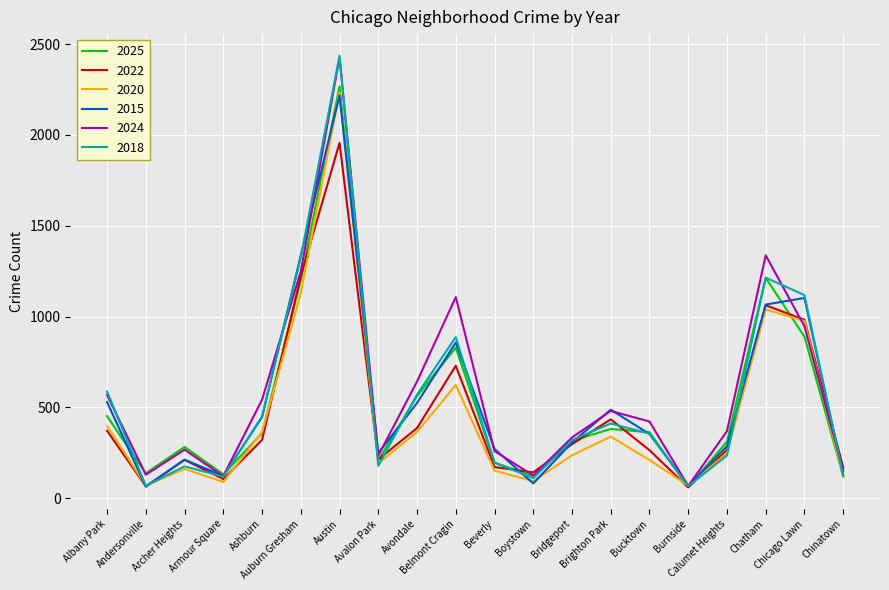

Is it true that 2020 equals 69 at Andersonville?

True